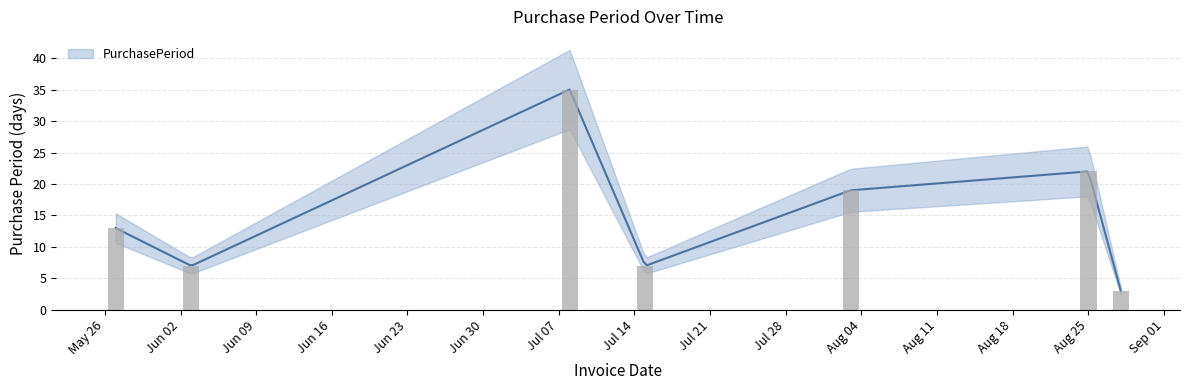

Rank the categories by value from lowest to highest.

2015-08-28, 2015-06-03, 2015-07-15, 2015-05-27, 2015-08-03, 2015-08-25, 2015-07-08